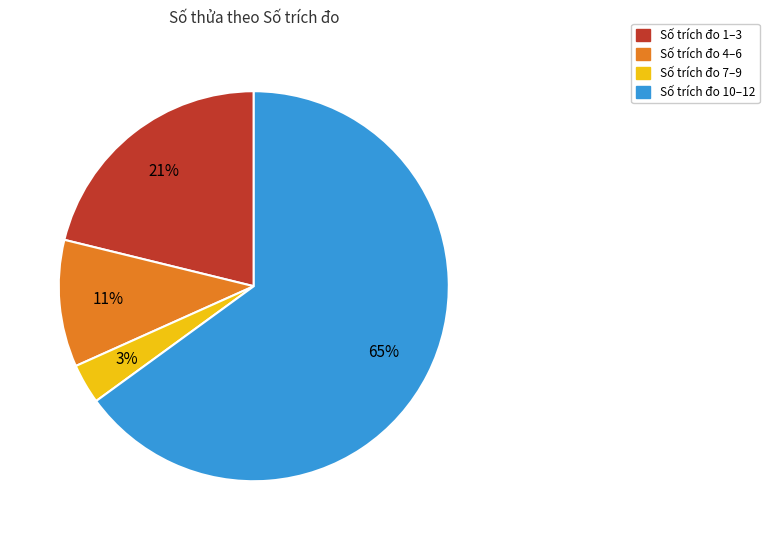

To the nearest percent, what is the average slice percentage?

25%